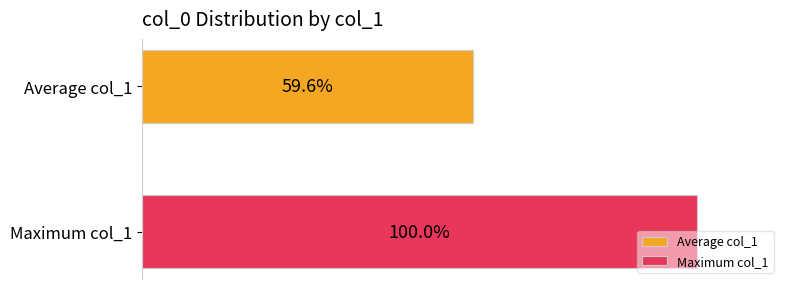

Which series has the widest spread of values?

Average col_1